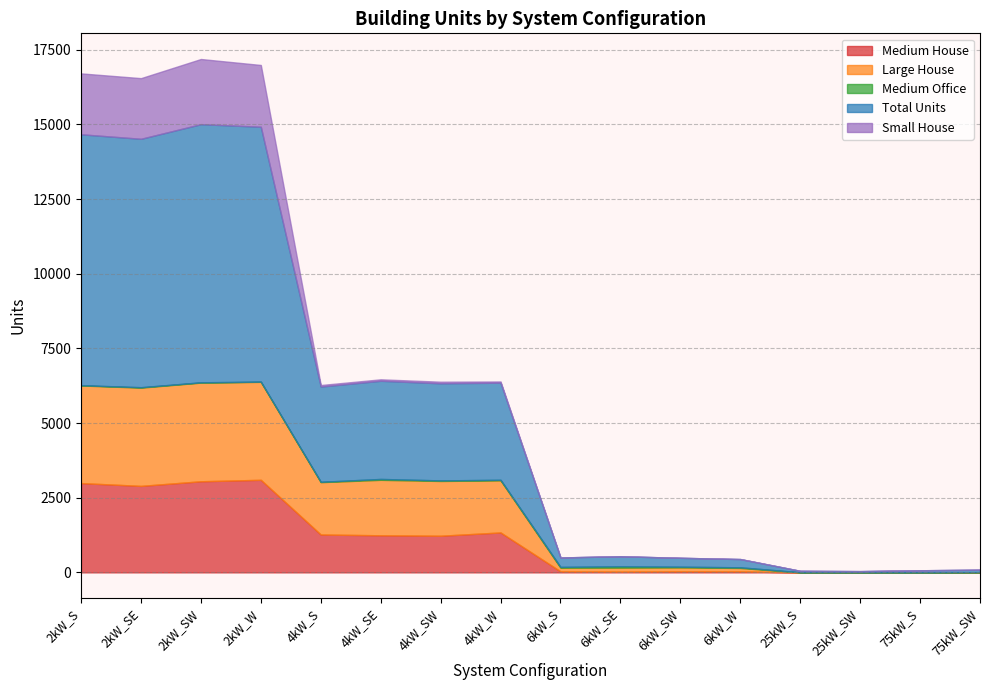

At which label is Total Units closest to 4341?

4kW_SE